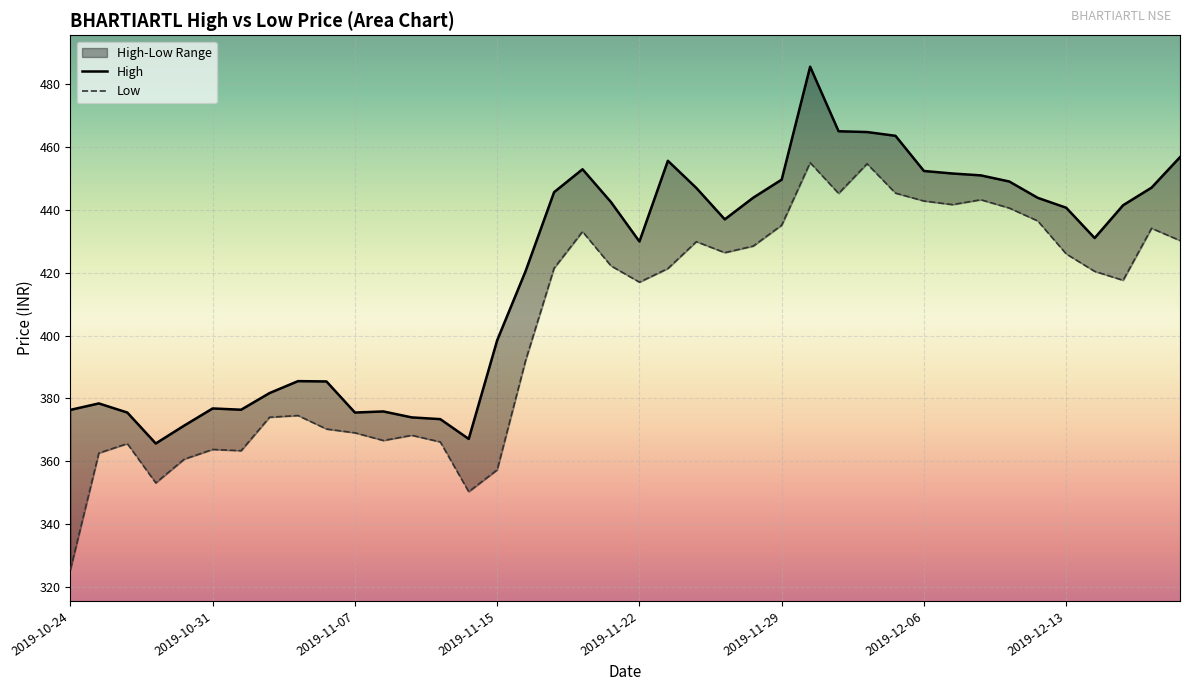

Is the value of High at 2019-11-07 greater than the value of Low at 2019-11-26?

No